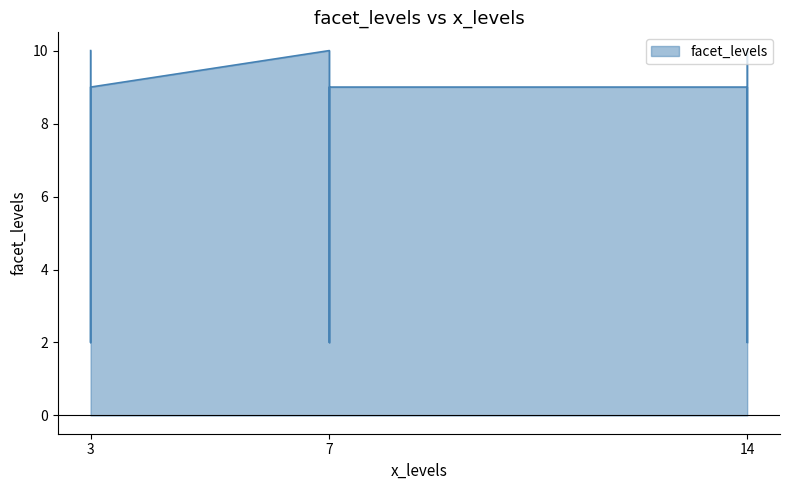

How many interior local peaks (higher than both neighbors) does the data have?

3